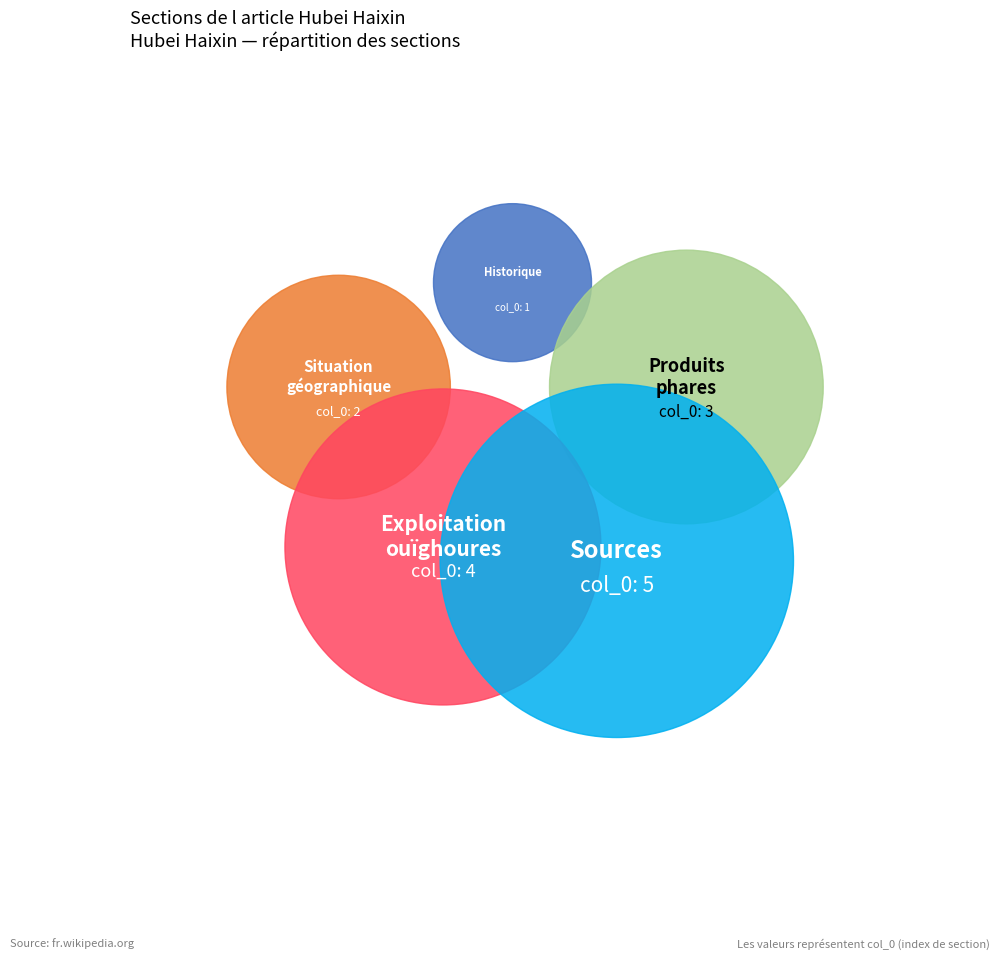

Is there any slice that represents more than half of the pie?

No